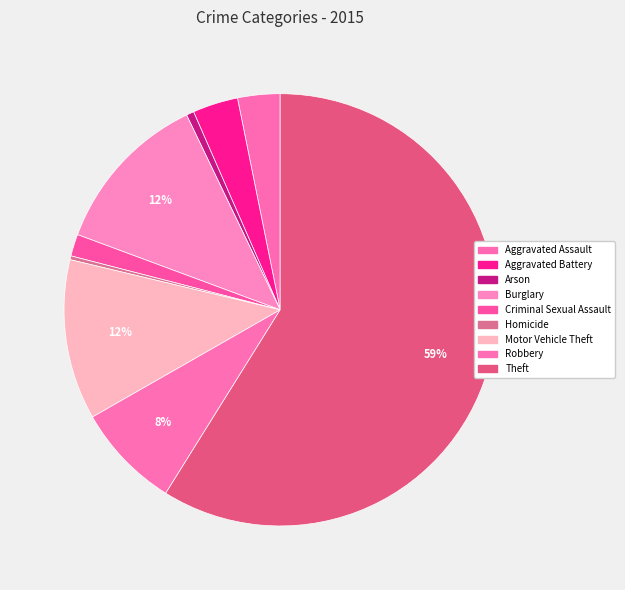

Does Theft account for over 50% of the chart?

Yes